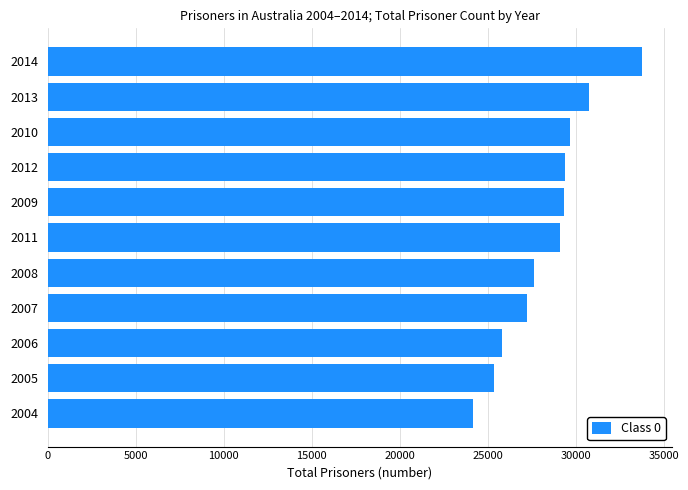

What is the change in value from 2006 to 2008?

+1825